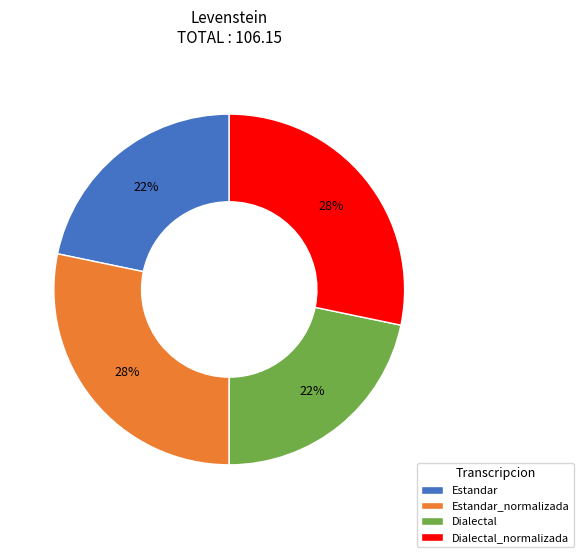

To the nearest percent, what is the average slice percentage?

25%